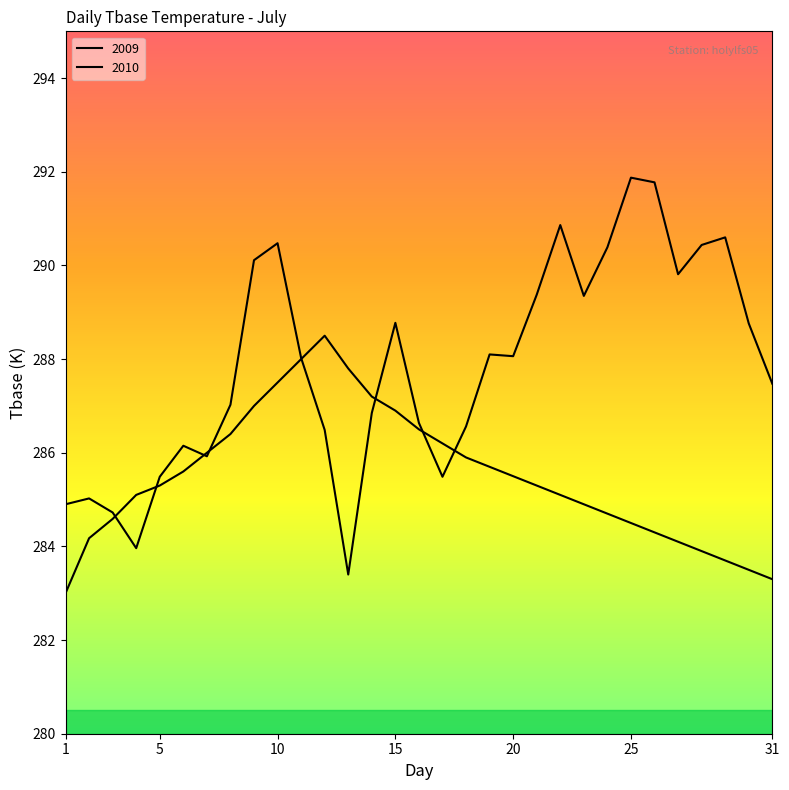

Does the chart display data point markers on the line(s)?

No